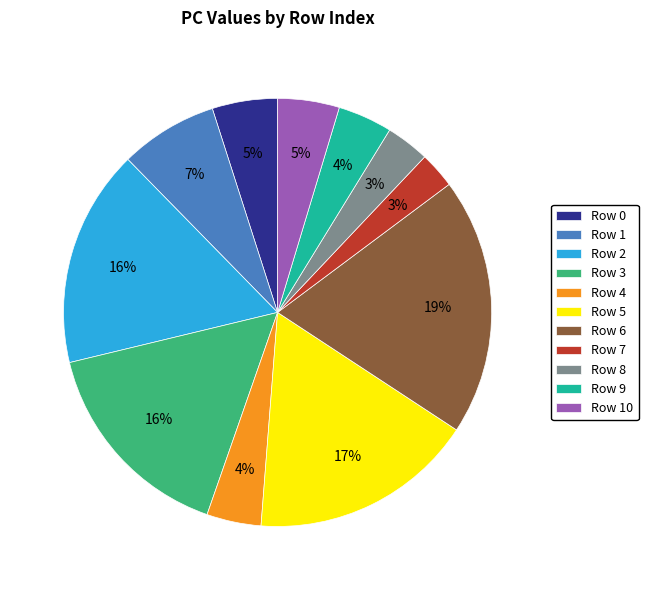

What is the largest slice in the pie chart?

Row 6